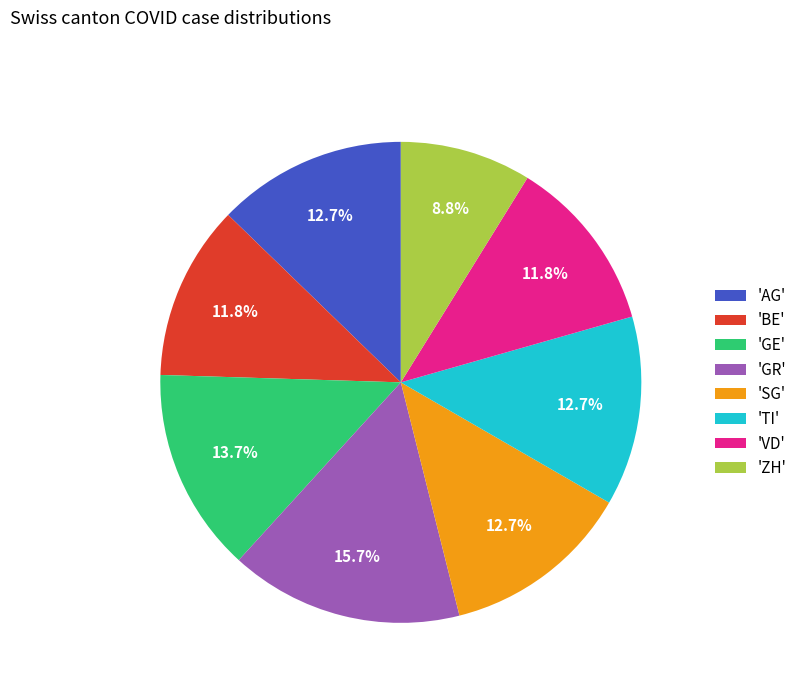

What is the largest slice in the pie chart?

'GR'